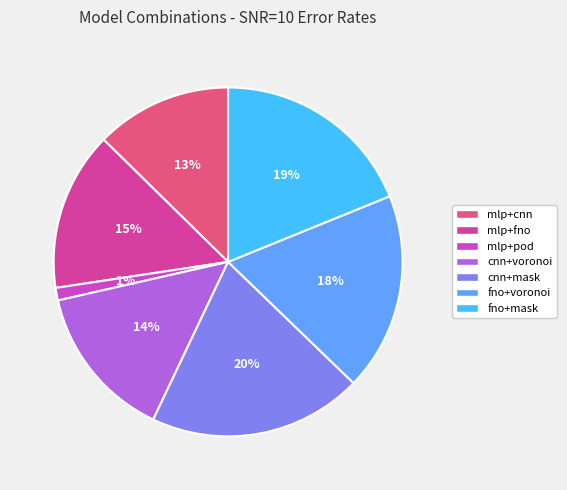

What percentage is the fno+voronoi slice, to the nearest percent?

18%